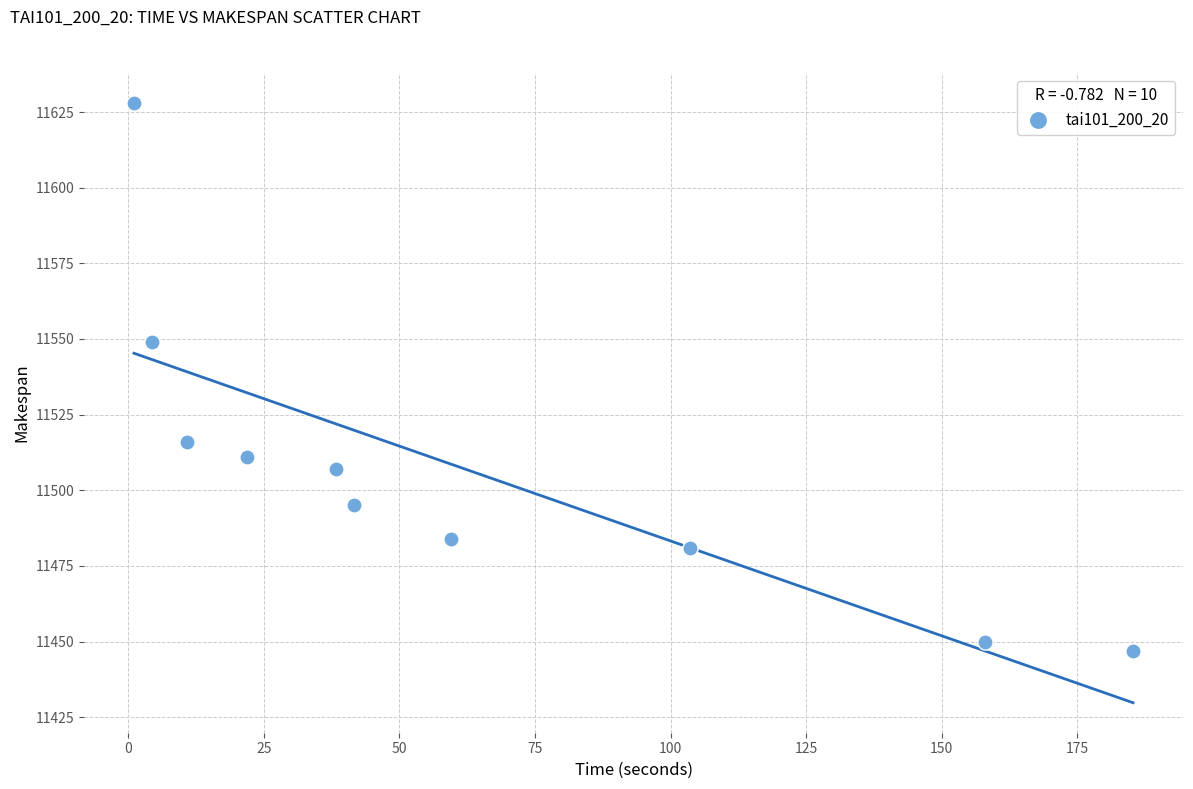

What Y value in the scatter plot is closest to 11537?

11549